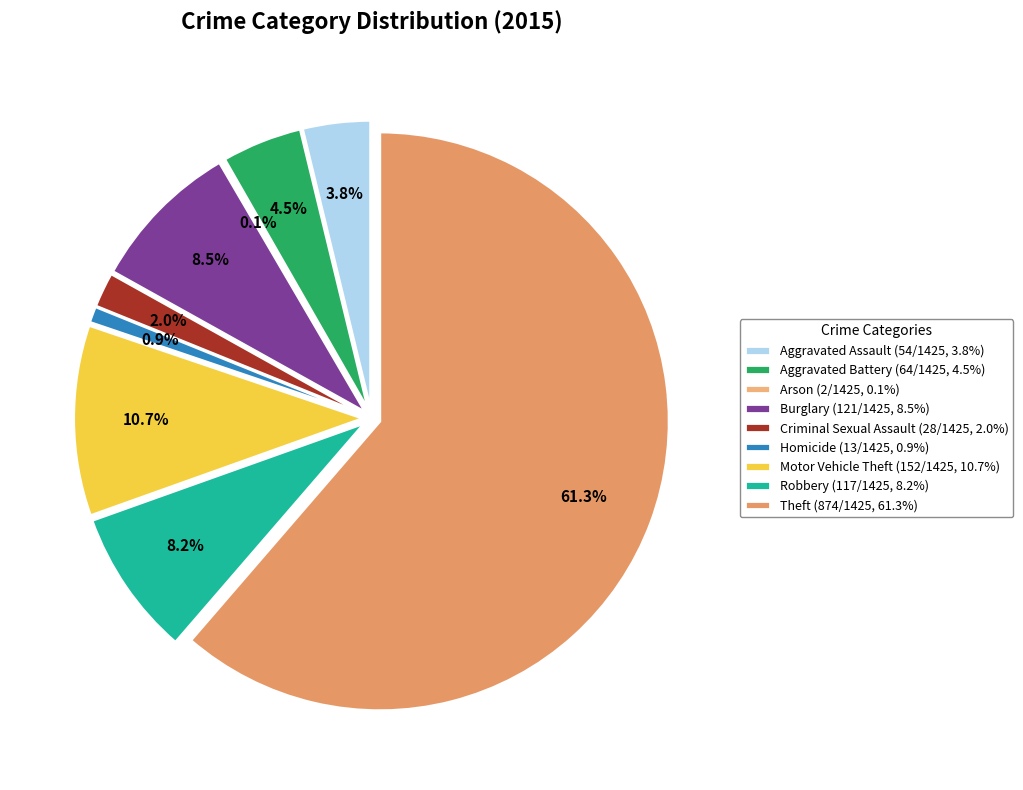

Rank the categories by value from lowest to highest.

Arson, Homicide, Criminal Sexual Assault, Aggravated Assault, Aggravated Battery, Robbery, Burglary, Motor Vehicle Theft, Theft